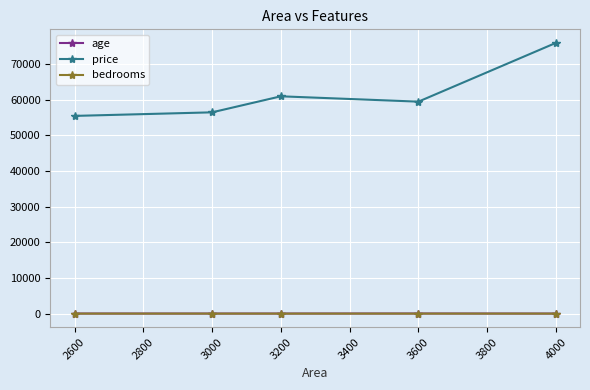

Count the number of categories in the chart.

5